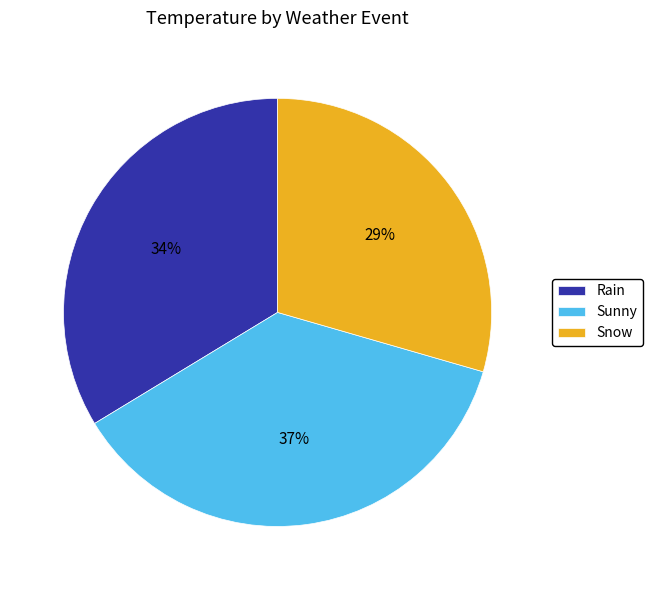

To the nearest percent, what percentage of the pie is Sunny?

37%